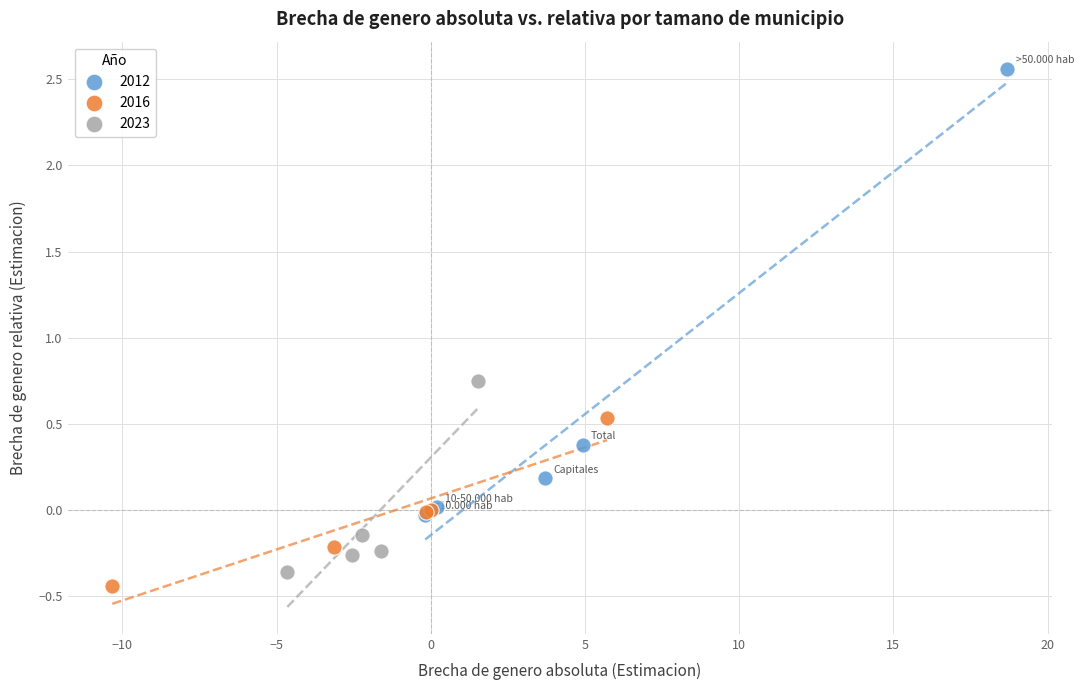

Which series has the widest spread of Y values?

2012